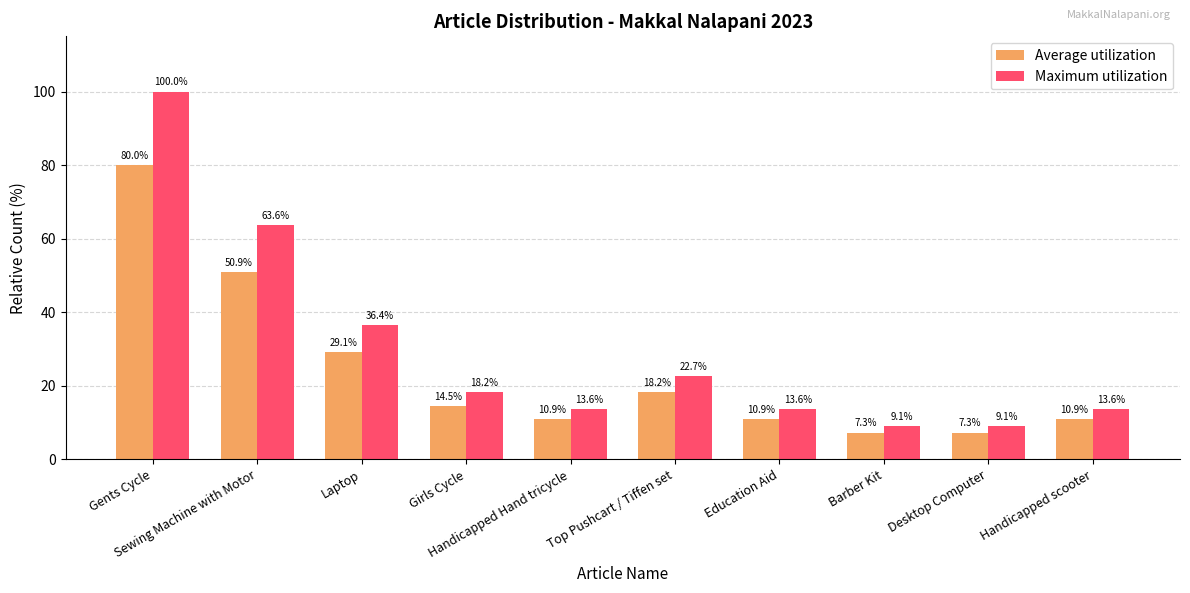

Reading right to left, extract all data points from this chart.

Average utilization: 10.9	7.3	7.3	10.9	18.2	10.9	14.5	29.1	50.9	80.0
Maximum utilization: 13.6	9.1	9.1	13.6	22.7	13.6	18.2	36.4	63.6	100.0